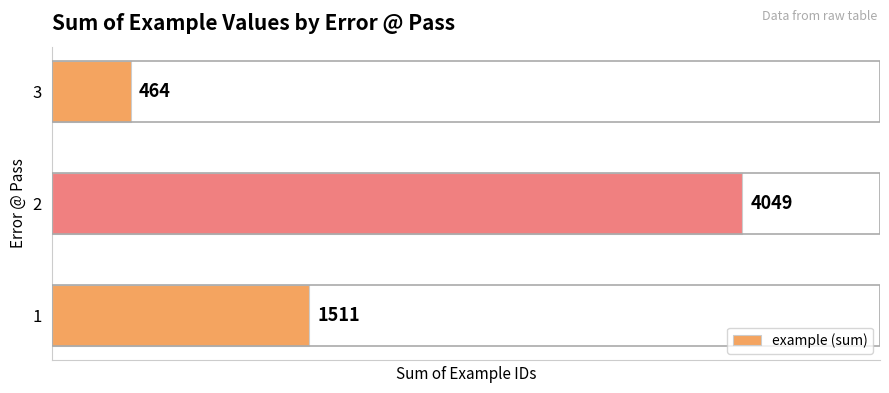

At which category does the chart reach its minimum across all series?

3